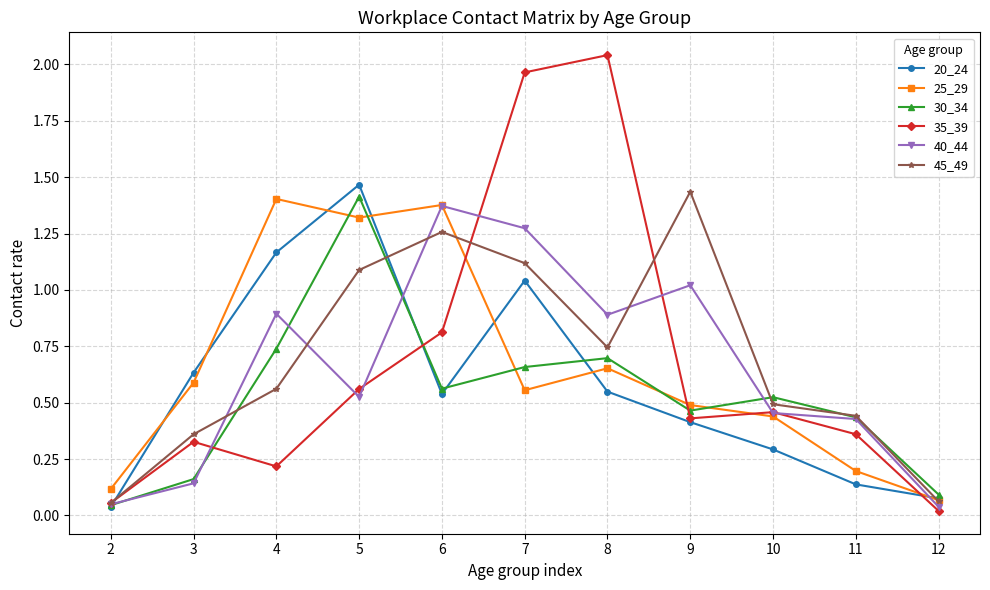

Where is the first local minimum for 35_39?

4